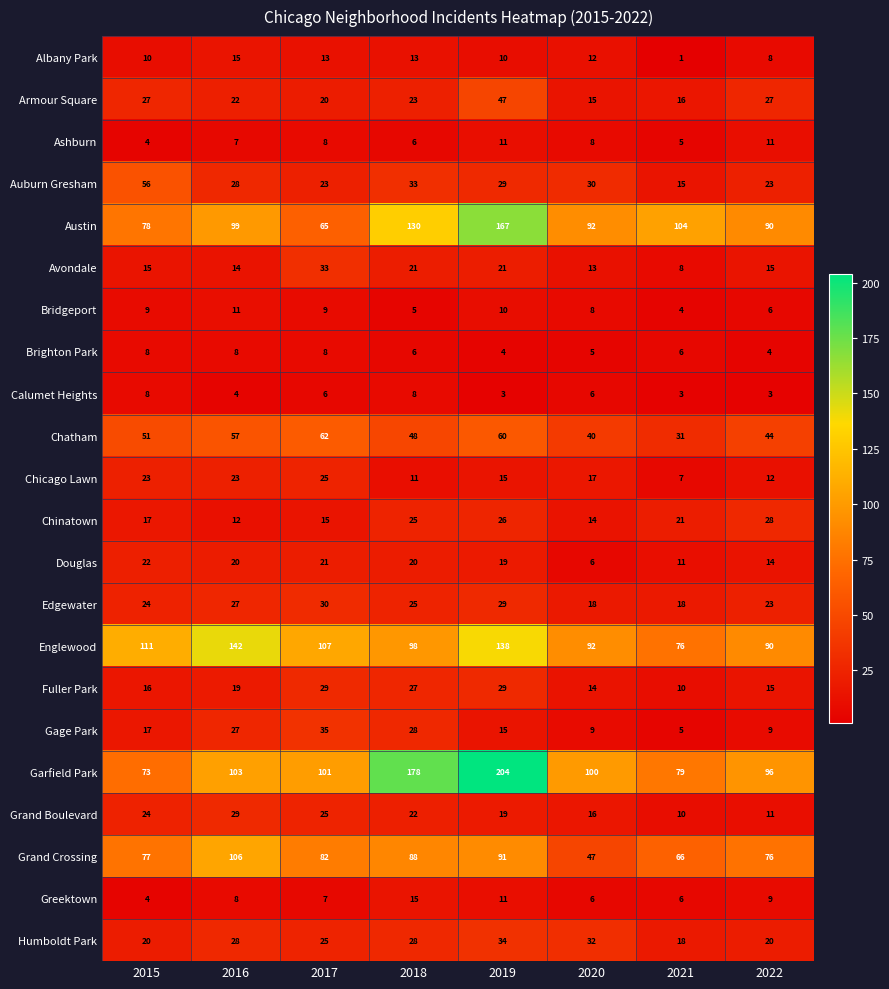

The value of Calumet Heights at 2015 is 8. True or false?

True